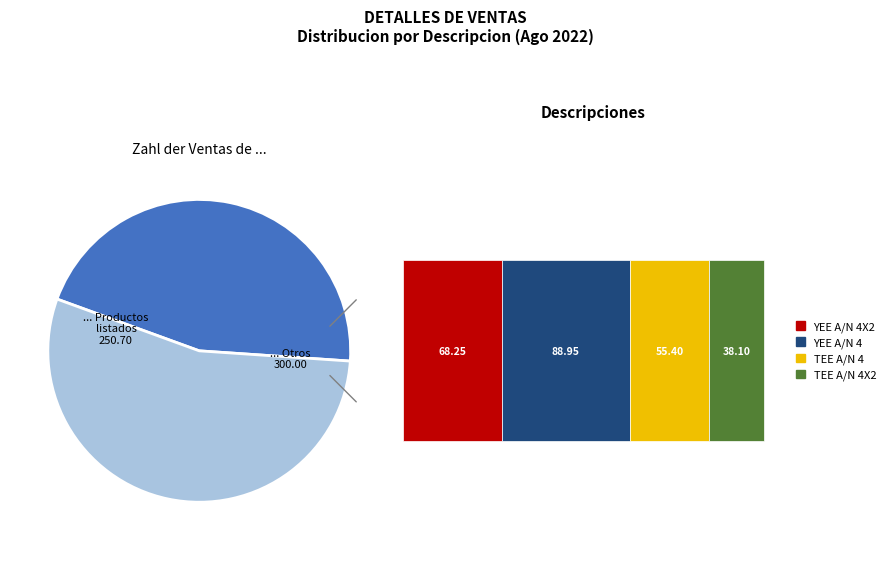

The YEE A/N 4X2 slice represents 27% of the pie. True or false?

True